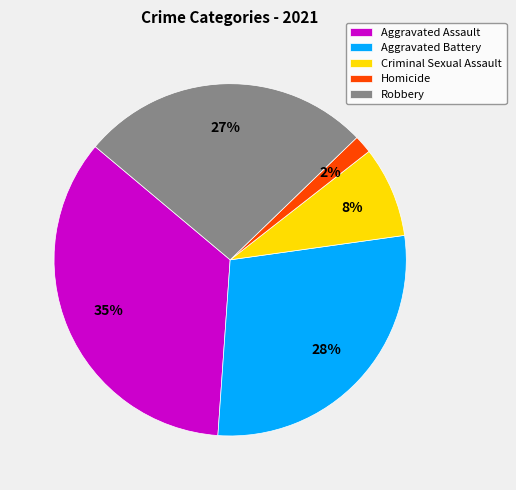

To the nearest percent, what is the difference between the largest and smallest slice percentages?

33%